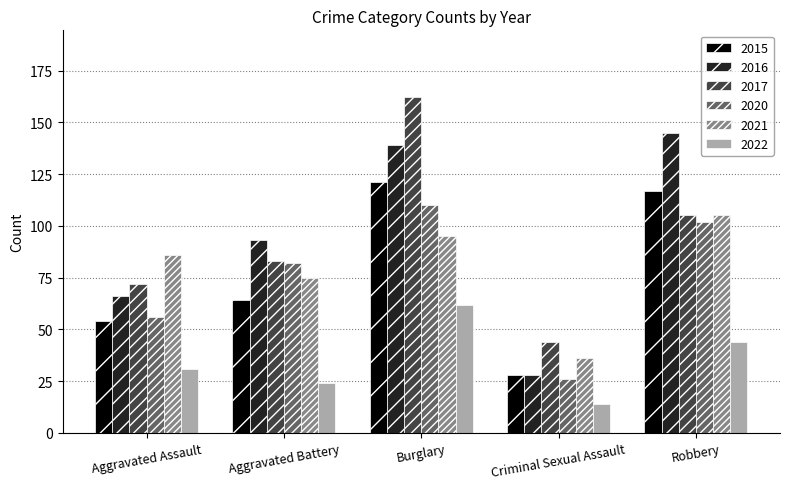

What is the sum of the 2015 values at Robbery and Aggravated Battery?

181